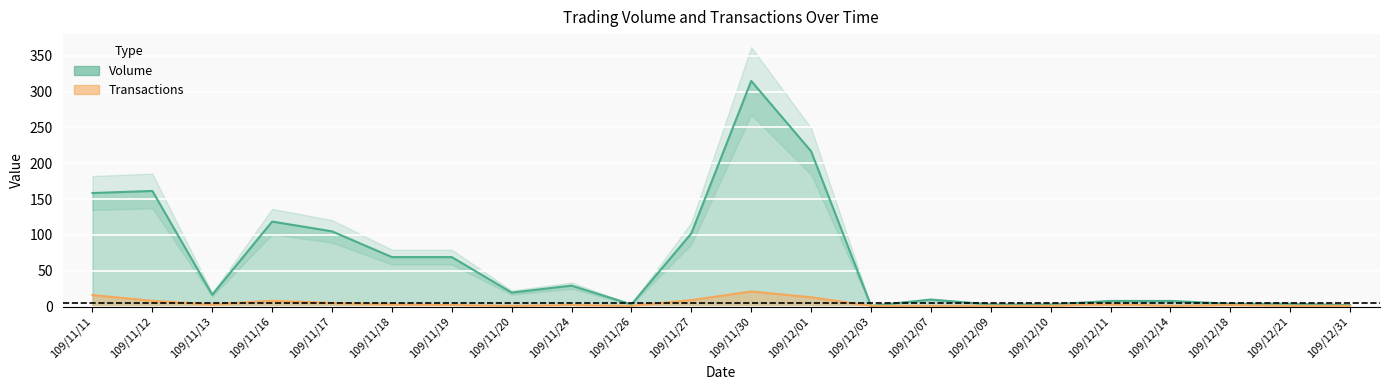

The Transactions series shows 1.3 at 109/12/07. True or false?

False